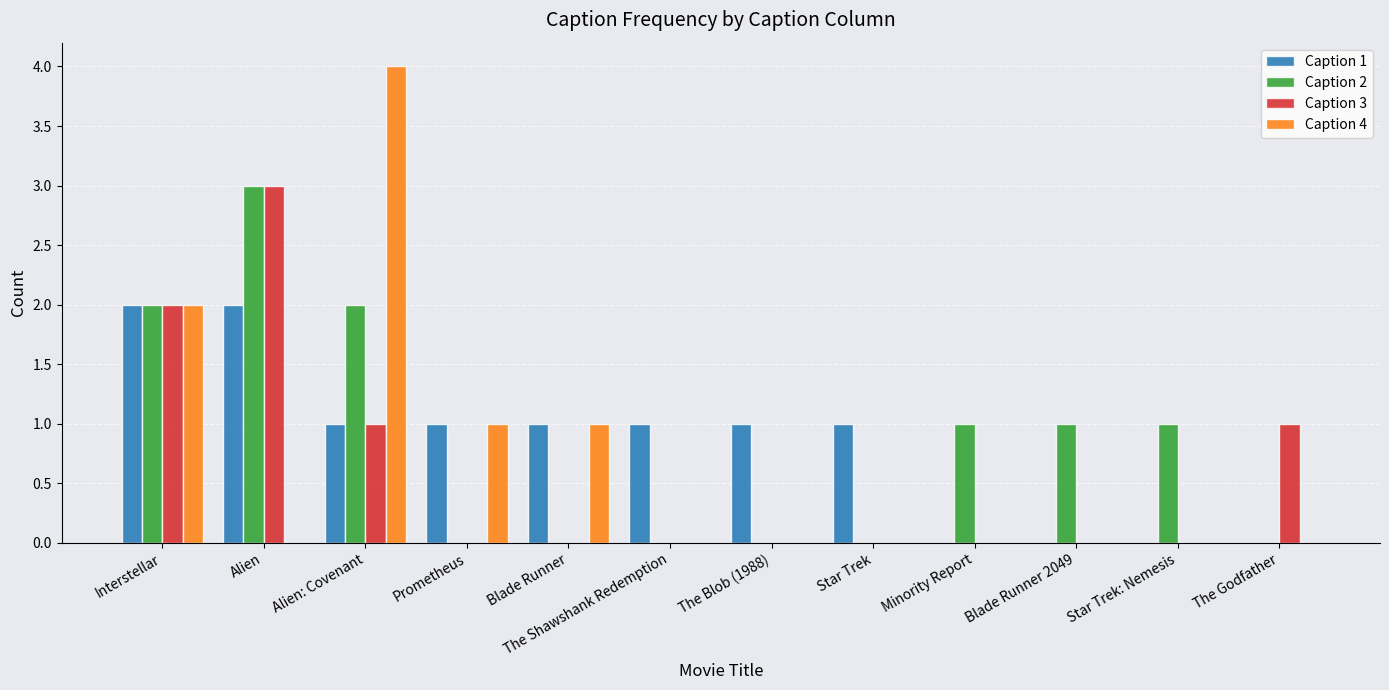

Is the value of Caption 4 at Star Trek: Nemesis greater than the value of Caption 1 at Alien?

No